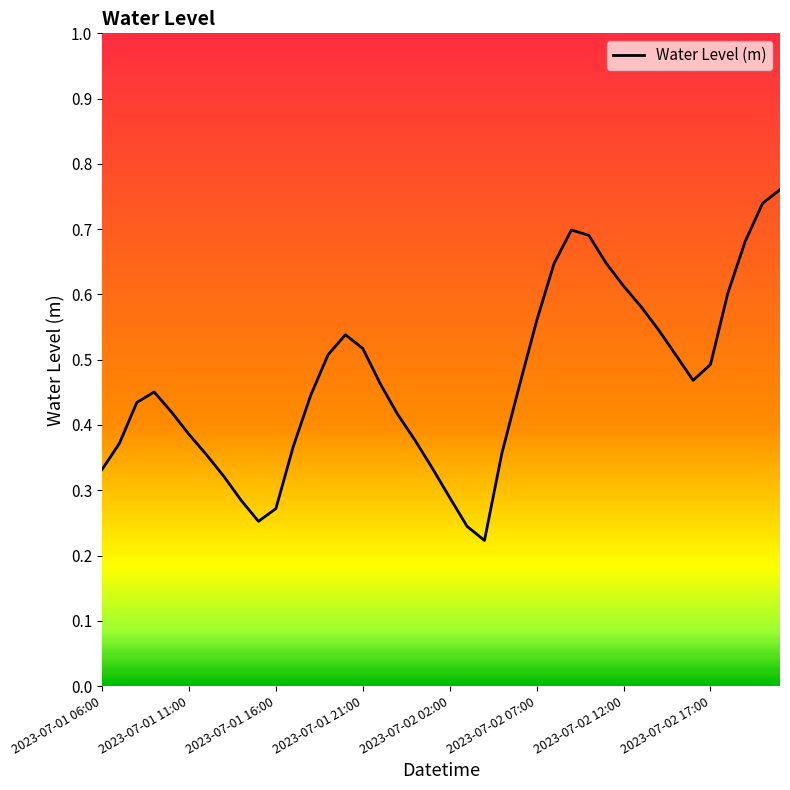

How many interior local valleys (lower than both neighbors) does the data have?

3